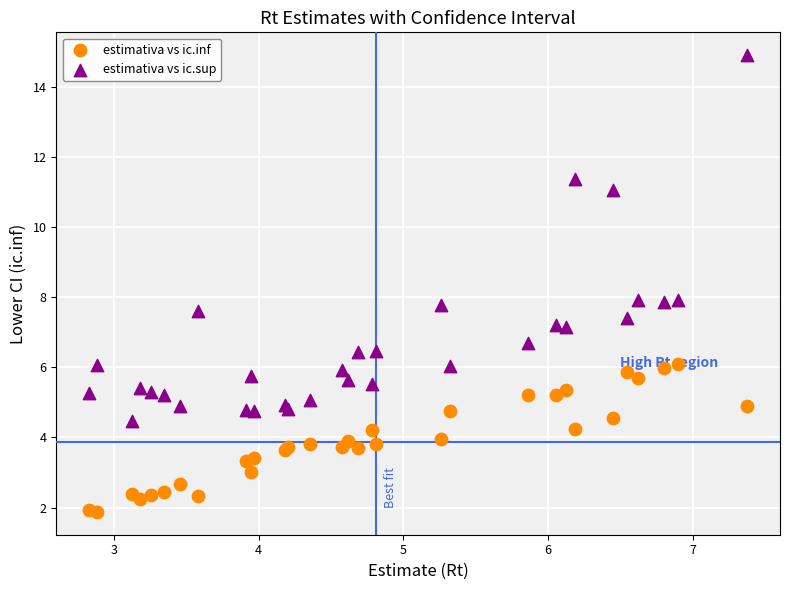

What is the X range (max minus min) for the scatter plot?

4.5